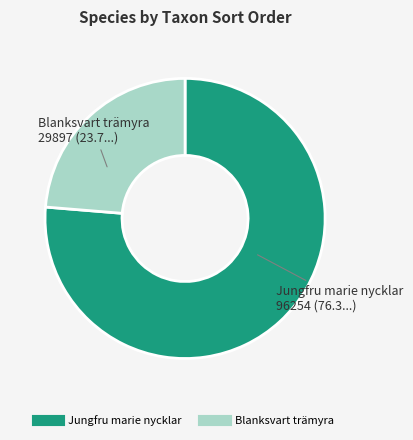

Does any single category account for the majority?

Yes